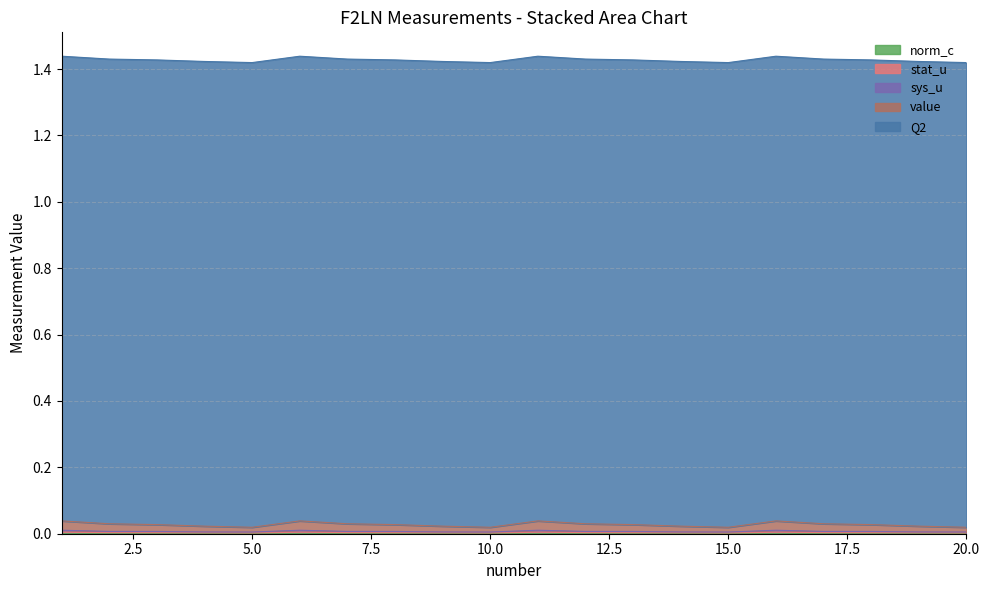

Does the chart display data point markers on the line(s)?

No